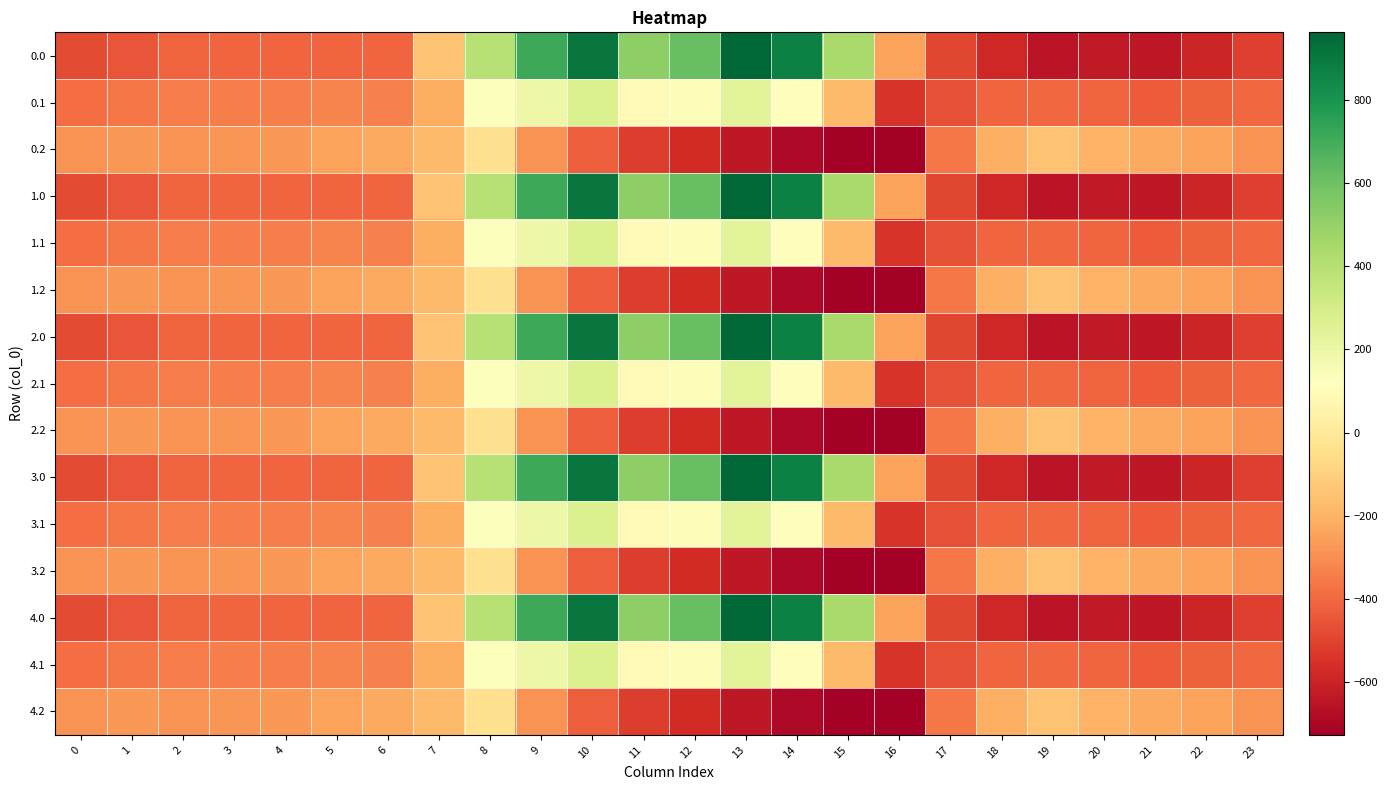

Which label corresponds to the smallest value in the chart?

16